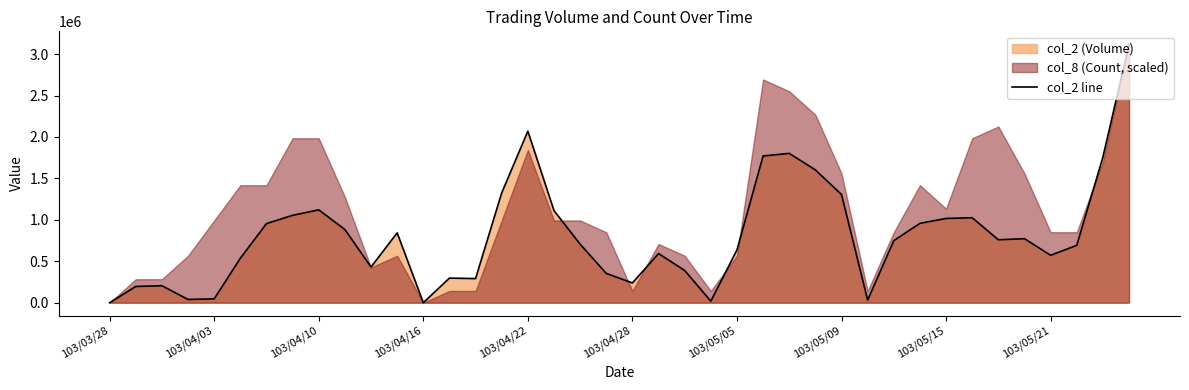

What is the difference between the values at 18 and 10?

275750